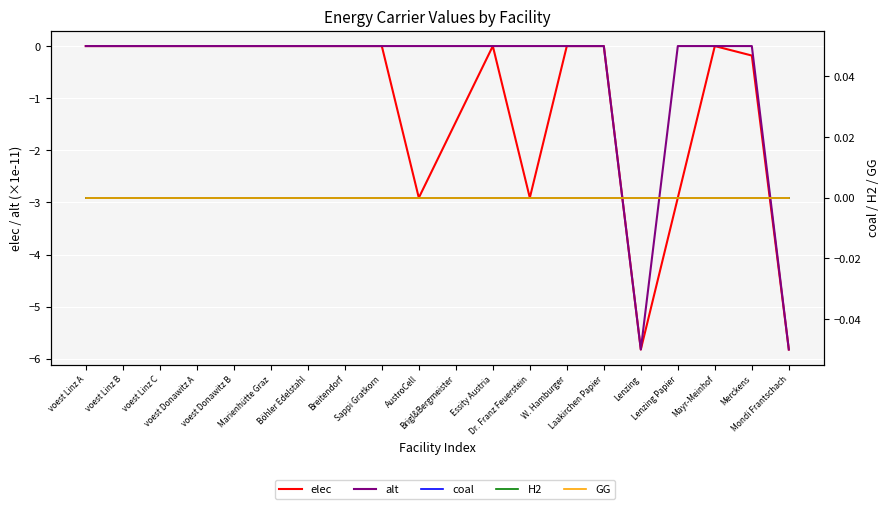

Reading left to right, what are all the values shown in this chart?

elec: 0.0	0.0	0.0	0.0	0.0	0.0	0.0	0.0	0.0	-2.9	-1.5	0.0	-2.9	0.0	0.0	-5.8	-2.9	0.0	-0.2	-5.8
alt: 0.0	0.0	0.0	0.0	0.0	0.0	0.0	0.0	0.0	0.0	0.0	0.0	0.0	0.0	0.0	-5.8	0.0	0.0	0.0	-5.8
coal: 0.0	0.0	0.0	0.0	0.0	0.0	0.0	0.0	0.0	0.0	0.0	0.0	0.0	0.0	0.0	0.0	0.0	0.0	0.0	0.0
H2: 0.0	0.0	0.0	0.0	0.0	0.0	0.0	0.0	0.0	0.0	0.0	0.0	0.0	0.0	0.0	0.0	0.0	0.0	0.0	0.0
GG: 0.0	0.0	0.0	0.0	0.0	0.0	0.0	0.0	0.0	0.0	0.0	0.0	0.0	0.0	0.0	0.0	0.0	0.0	0.0	0.0